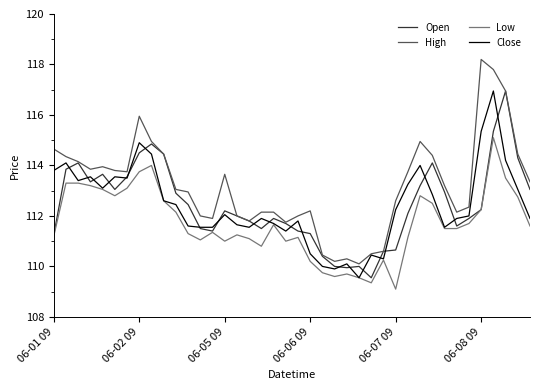

Which series has the largest total across all categories?

High